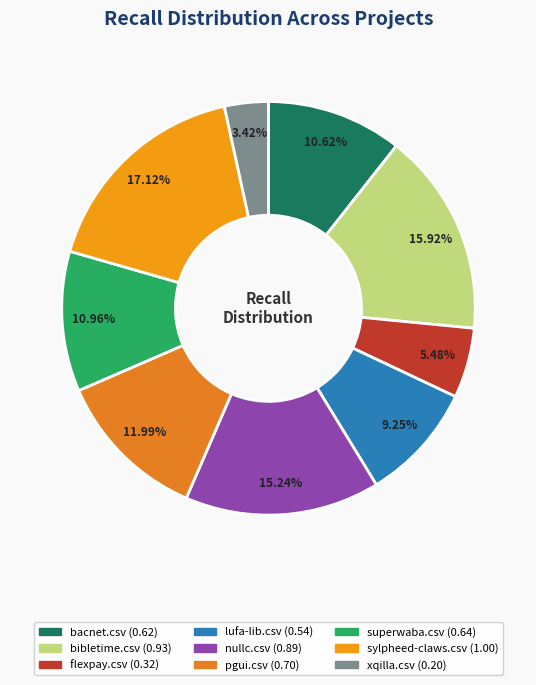

What percentage is the superwaba.csv slice, to the nearest percent?

11%